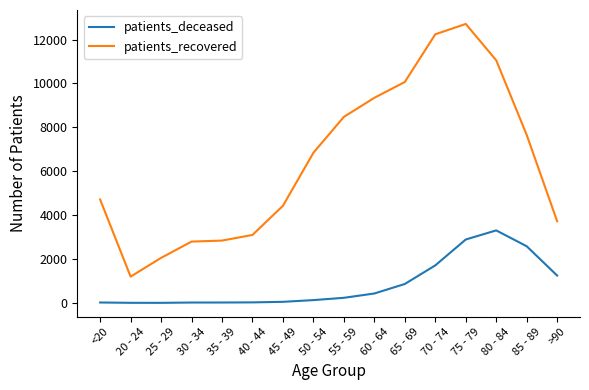

True or false: patients_deceased and patients_recovered cross at least once.

False